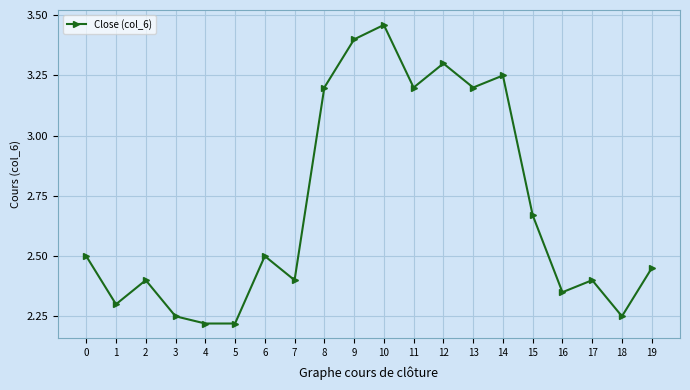

How many values are between 2 and 3?

13